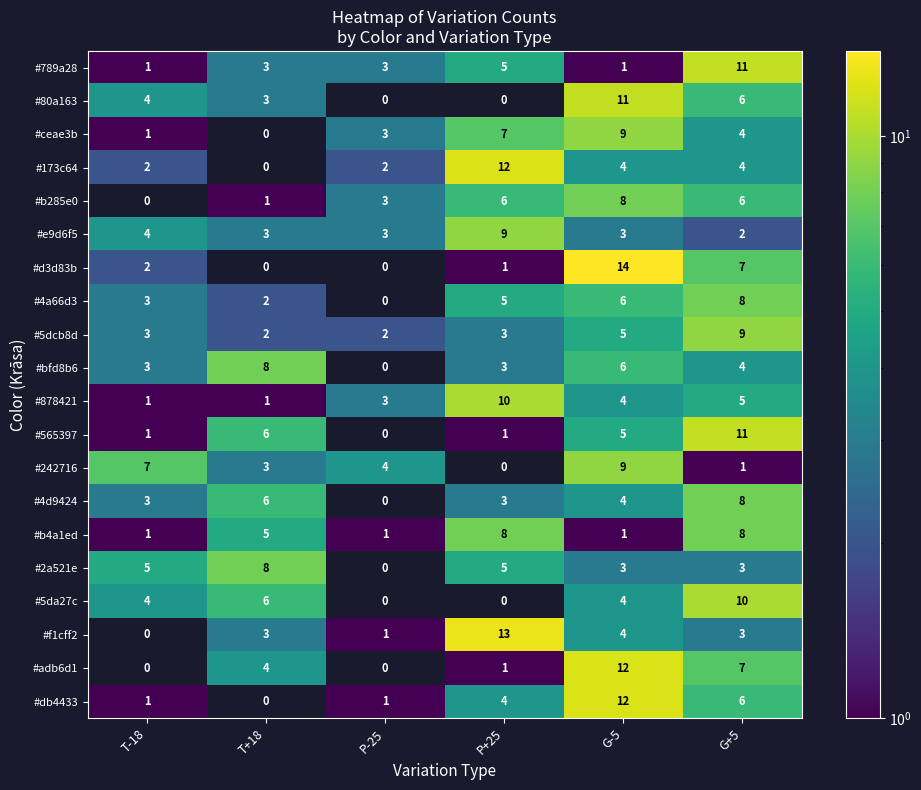

At how many categories does at least one series exceed 1?

6